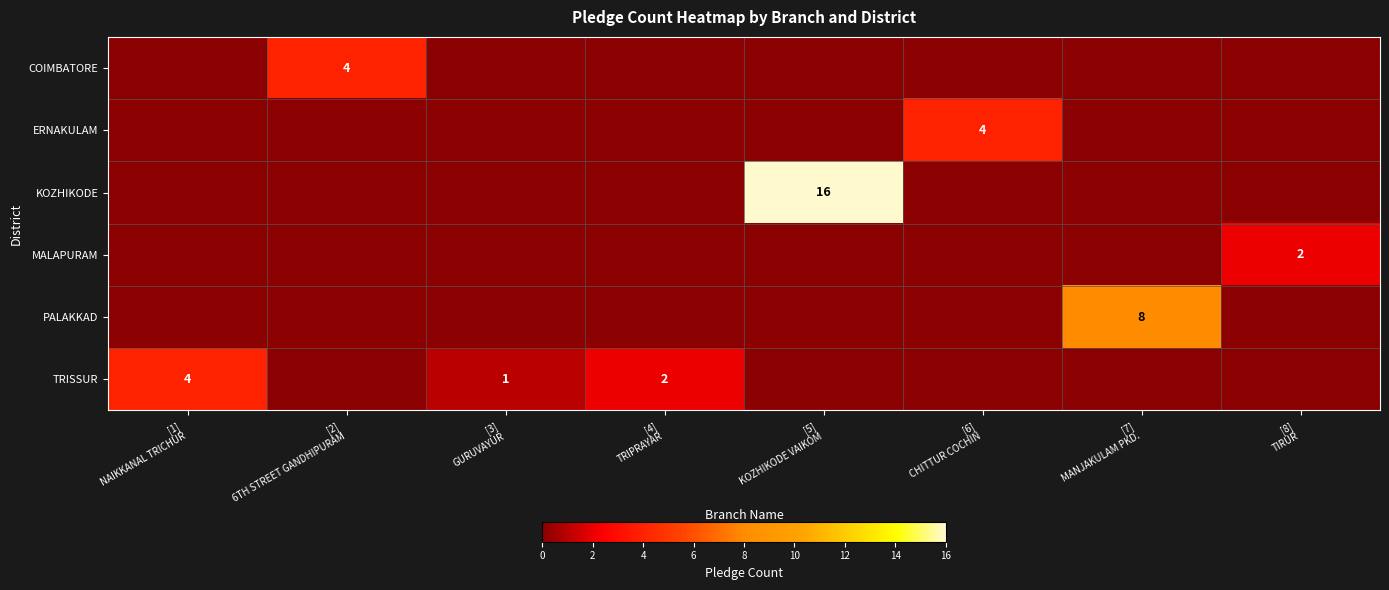

Reading left to right, list all the values displayed in this chart.

row_0: 0	4	0	0	0	0	0	0
row_1: 0	0	0	0	0	4	0	0
row_2: 0	0	0	0	16	0	0	0
row_3: 0	0	0	0	0	0	0	2
row_4: 0	0	0	0	0	0	8	0
row_5: 4	0	1	2	0	0	0	0